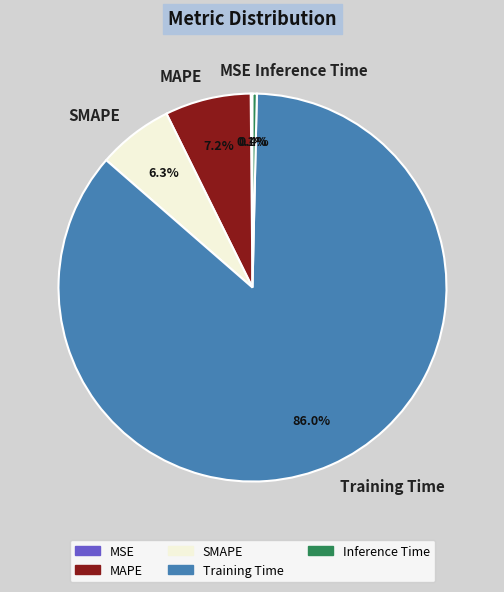

Which has a higher value, MAPE or Inference Time?

MAPE